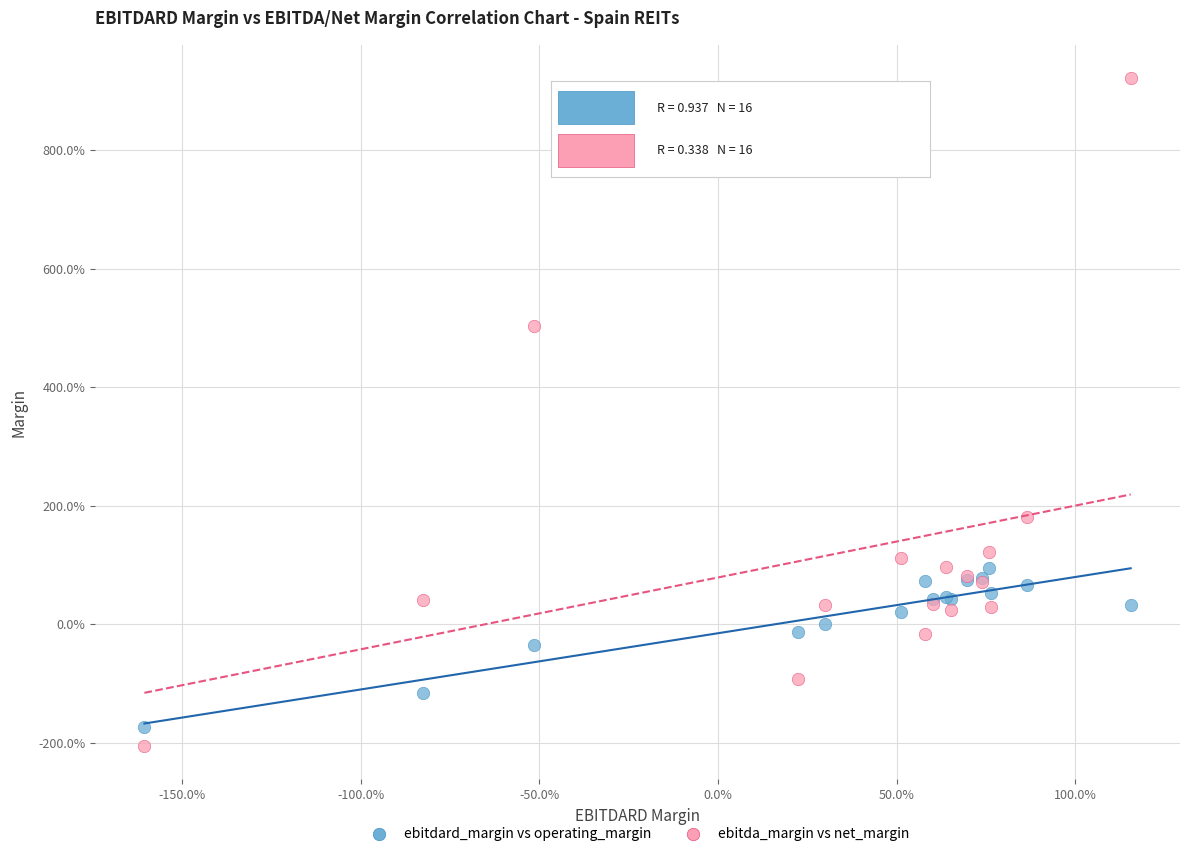

Which series contains the lowest Y value?

ebitda_margin vs net_margin